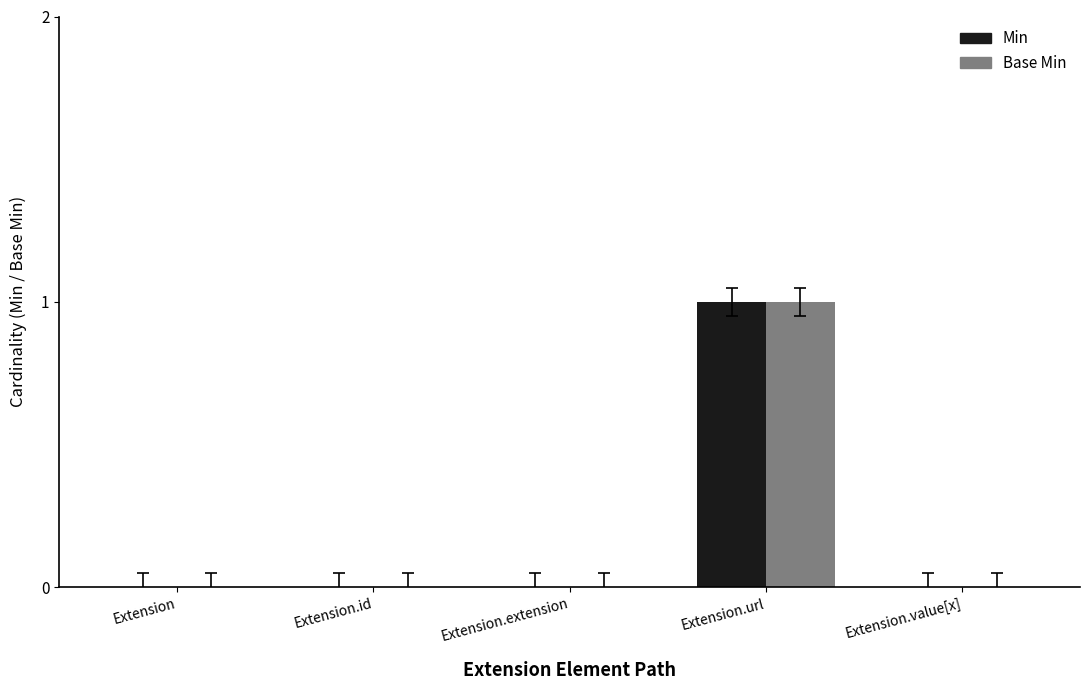

Which series has the largest total across all categories?

Min